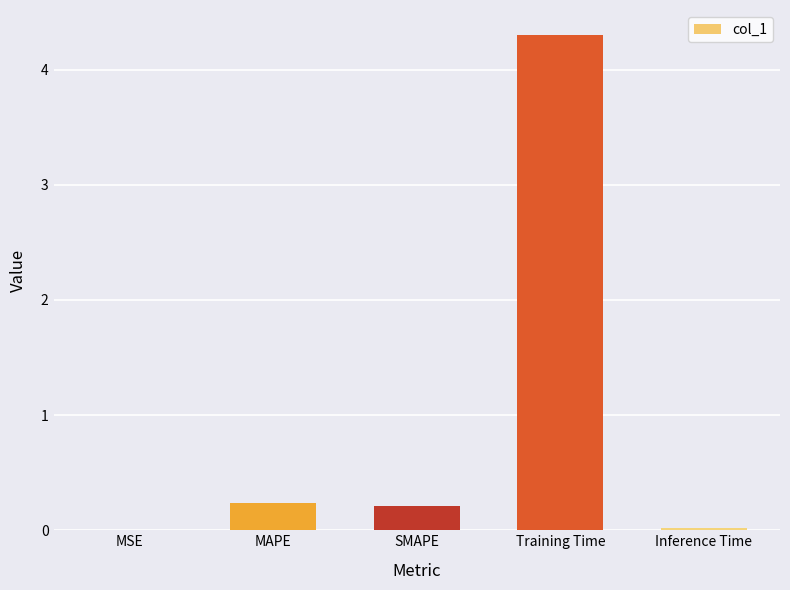

Is it true that the value at Training Time is 2.9?

False